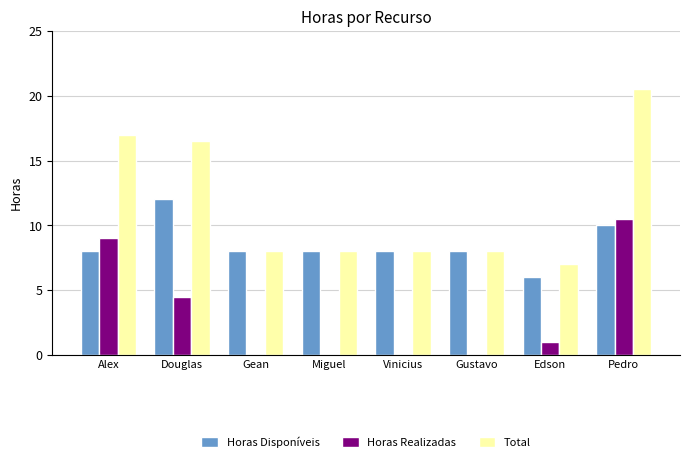

True or false: Horas Disponíveis has a value of 2.0 at Edson.

False